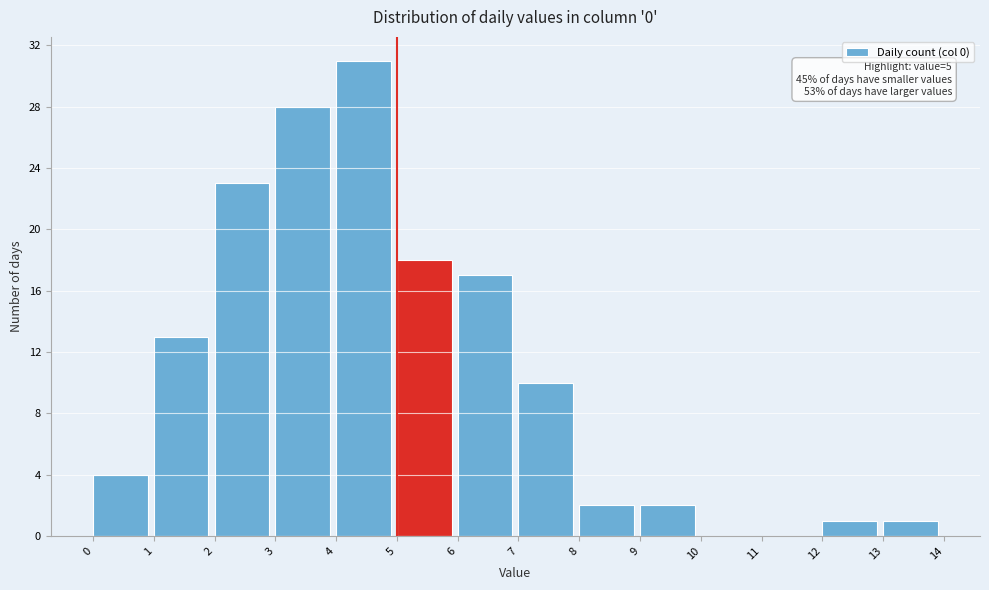

Which range on the x-axis has the tallest bar?

4 to 5